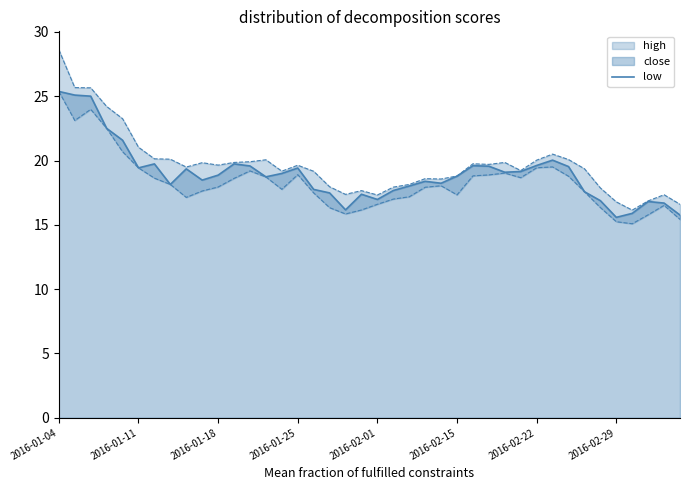

What is the lowest value of the low series?

15.6